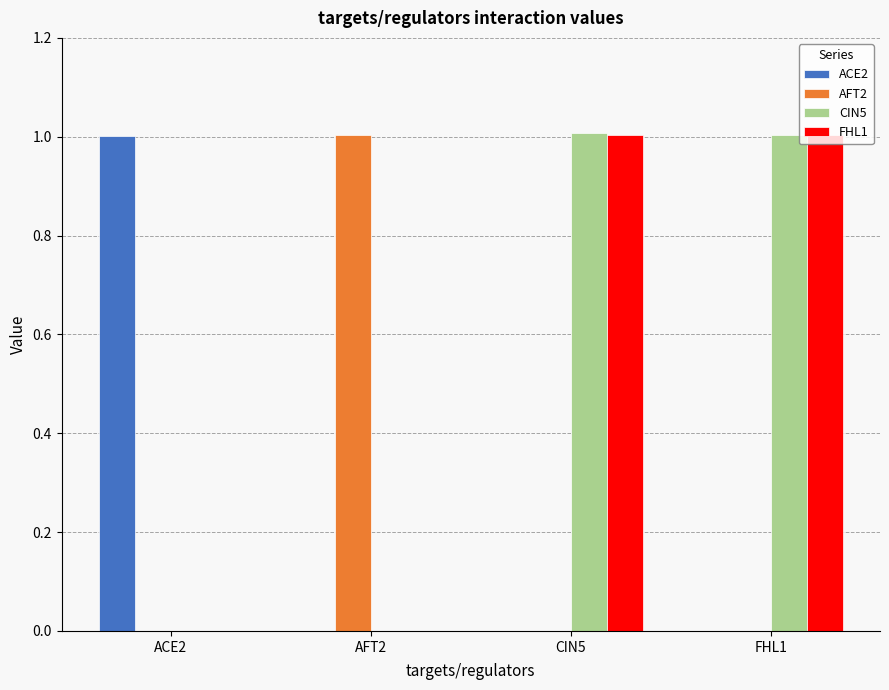

Is the value of CIN5 at CIN5 greater than the value of FHL1 at AFT2?

Yes